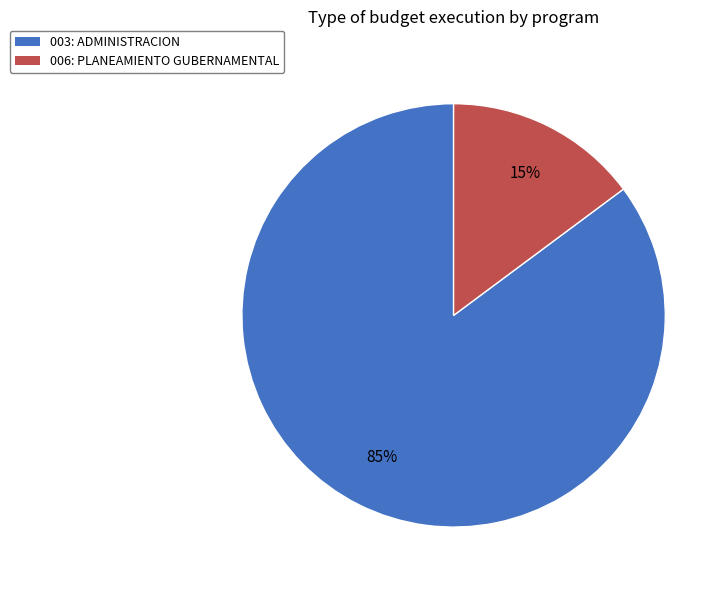

The 003: ADMINISTRACION slice represents 98% of the pie. True or false?

False